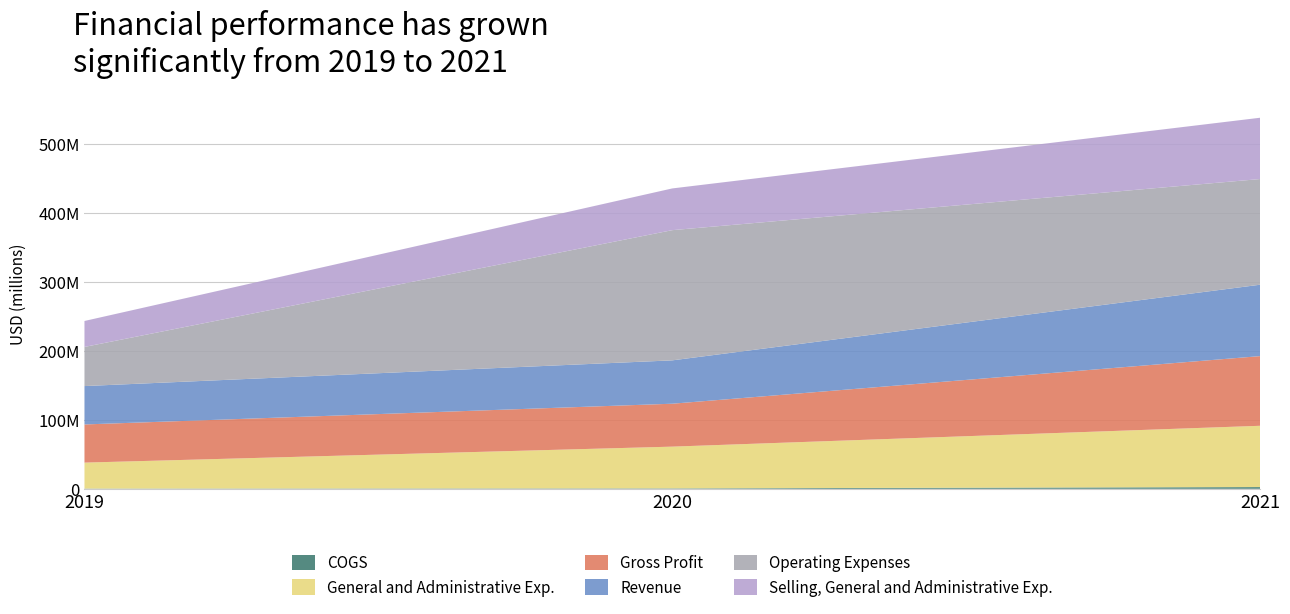

Reading left to right, extract all data points from this chart.

COGS: 326000	619000	2493000
General and Administrative Exp.: 37676000	60565000	88956000
Gross Profit: 55380000	62304000	101116000
Revenue: 55706000	62923000	103609000
Operating Expenses: 56808000	188966000	153396000
Selling, General and Administrative Exp.: 37676000	60565000	88956000